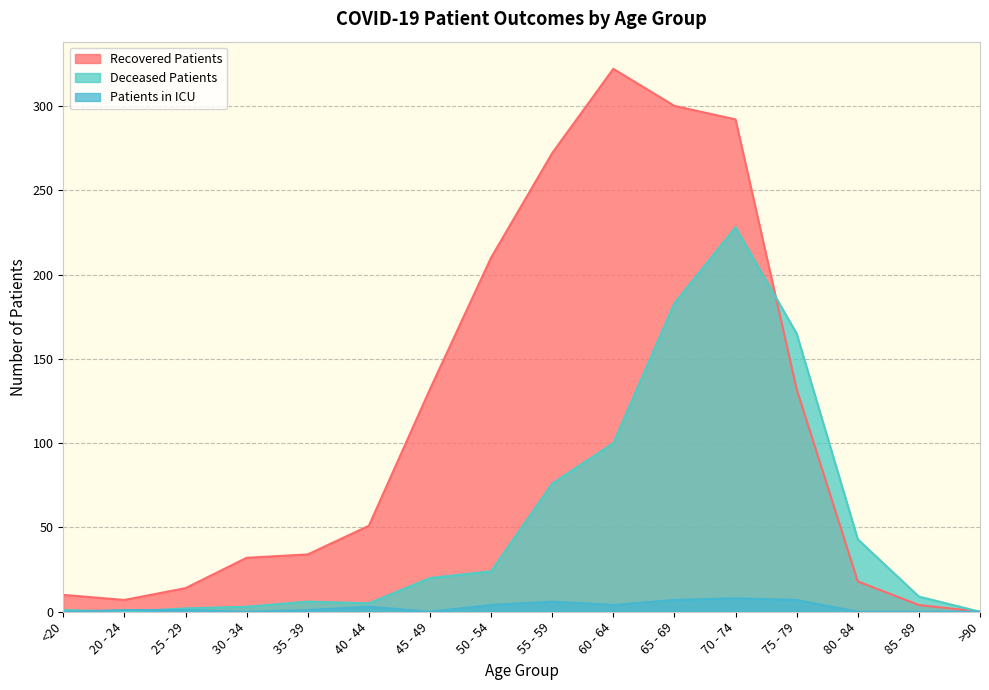

Rank the series at 30 - 34 from highest to lowest value.

Recovered Patients, Deceased Patients, Patients in ICU